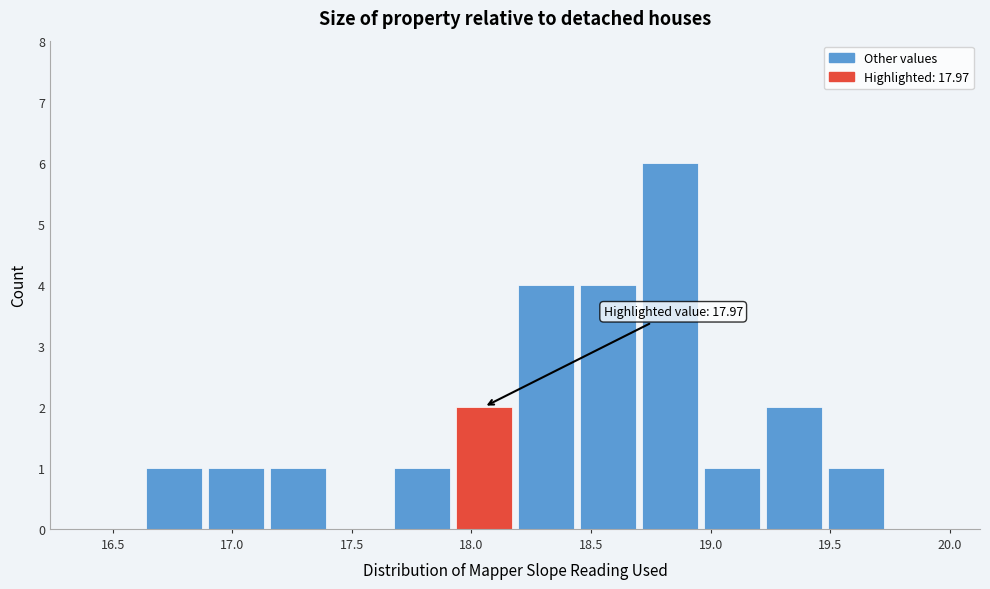

Which range on the x-axis has the tallest bar?

18.70 to 18.95